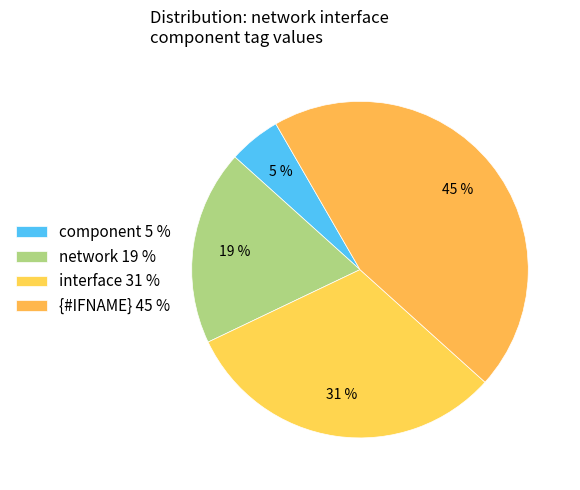

How many slices are in this pie chart?

4